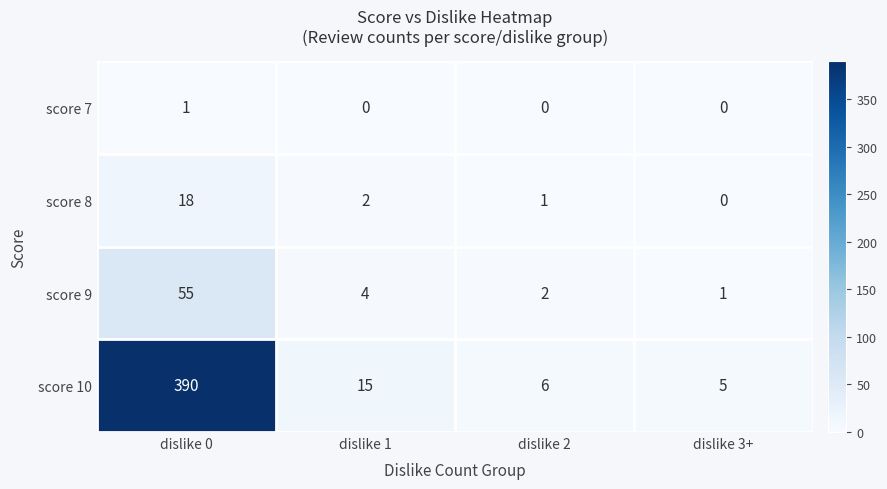

Rank the series by their maximum value, from lowest to highest.

score 7, score 8, score 9, score 10